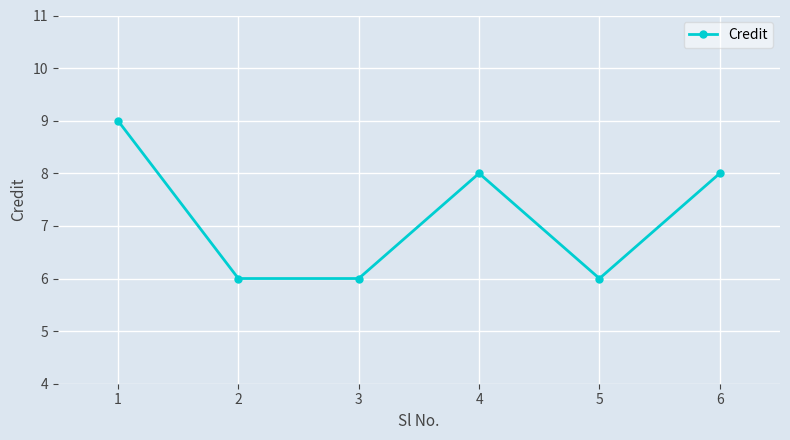

What is the change in value from 1 to 2?

-3